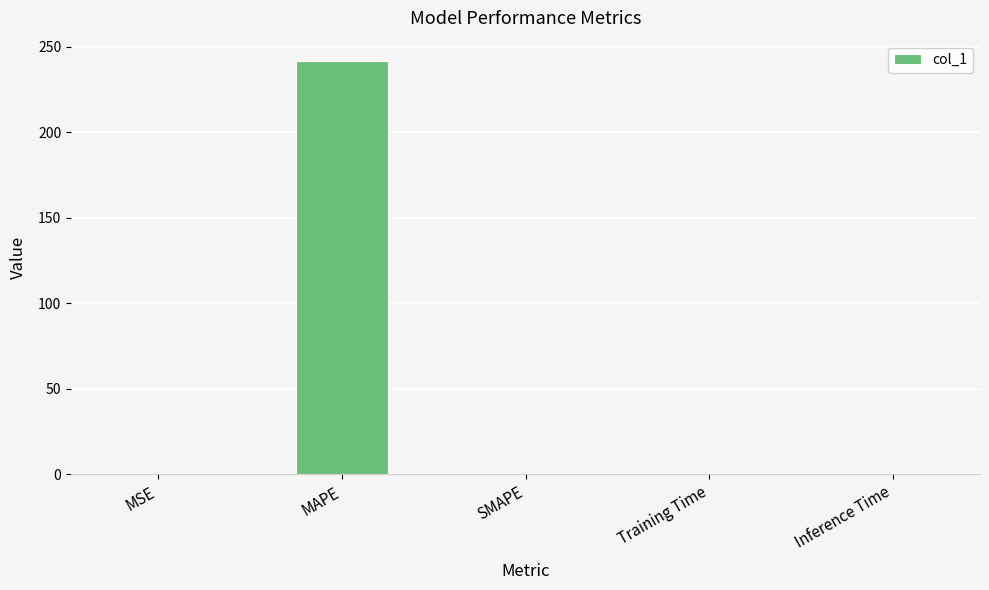

Is it true that the value at Inference Time is 0.0?

True